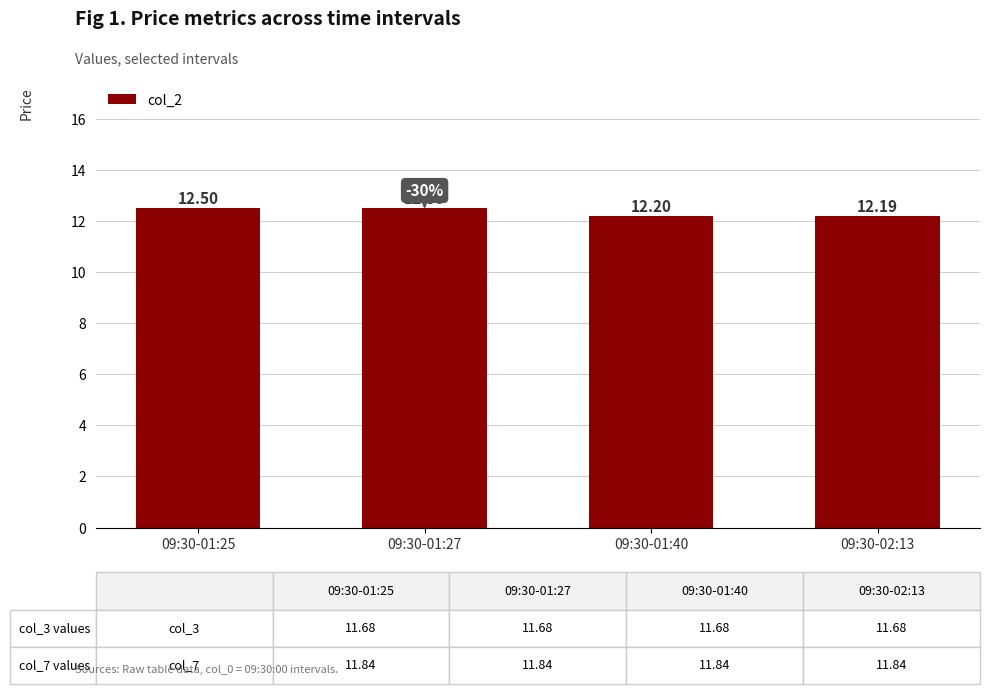

What is the average value?

12.3